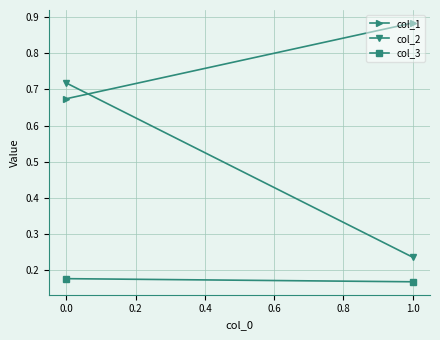

What is the difference between the maximum and minimum values in the col_2 series?

0.5